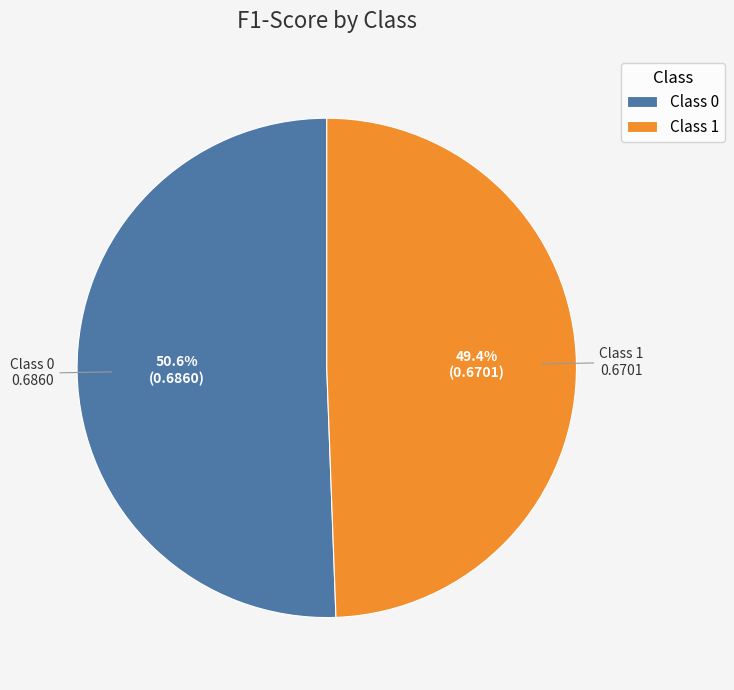

What is the total percentage of Class 1 and Class 0?

100.0%